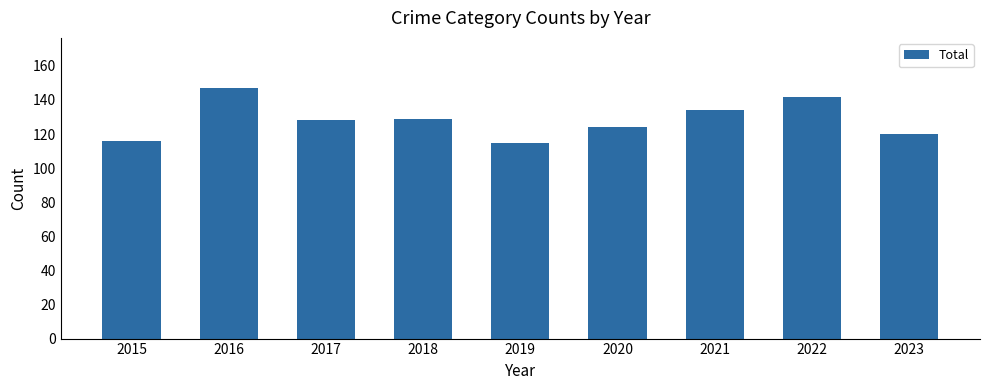

What is the value of the 7th bar from the left?

134